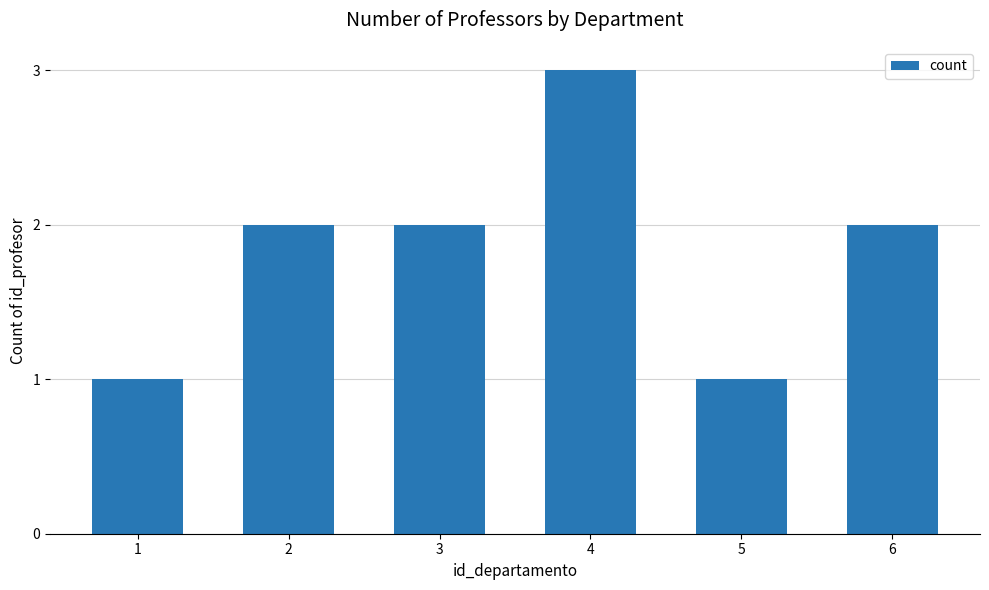

What is the ratio of the value at 4 to the value at 5?

3.0